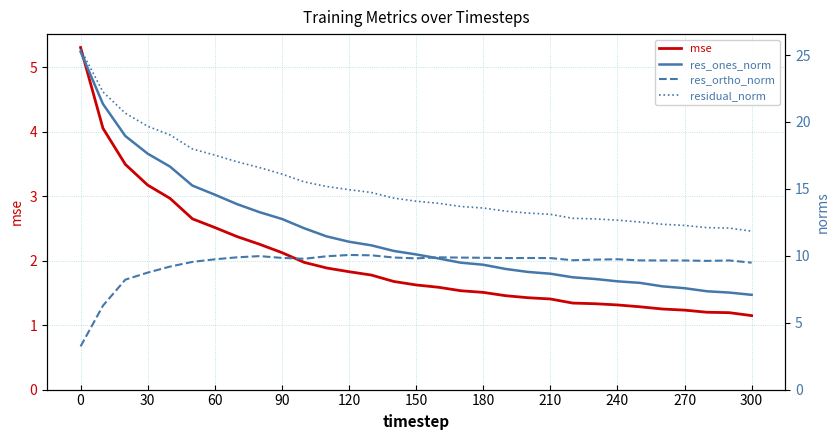

True or false: mse has a value of 1.5 at 180.

True